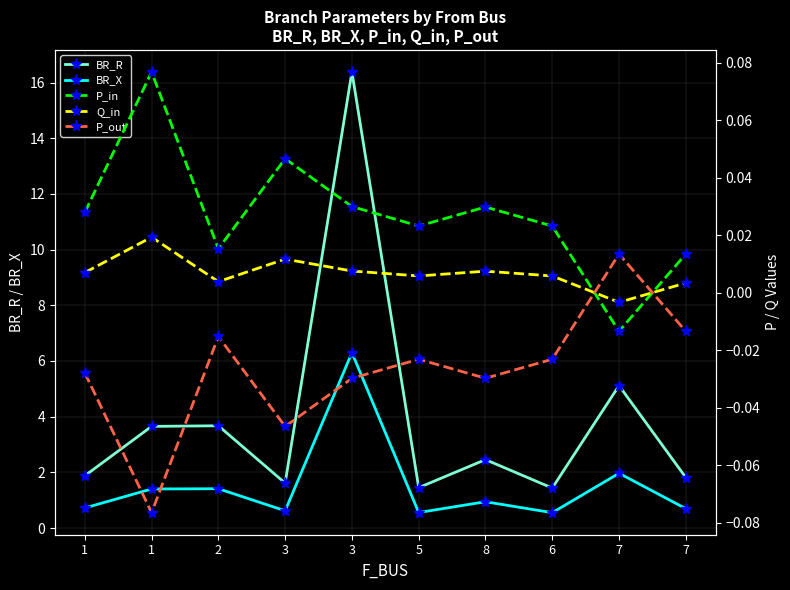

At which category does Q_in reach its first local peak?

1